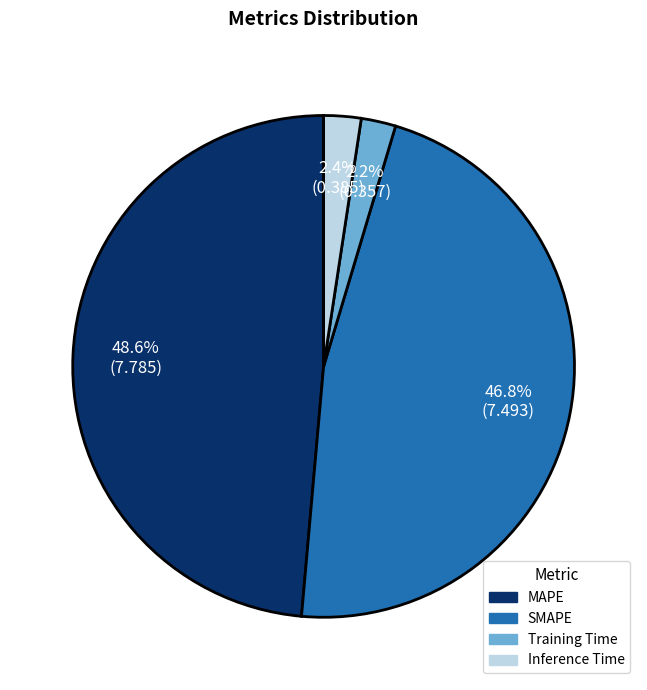

The SMAPE slice represents 34% of the pie. True or false?

False